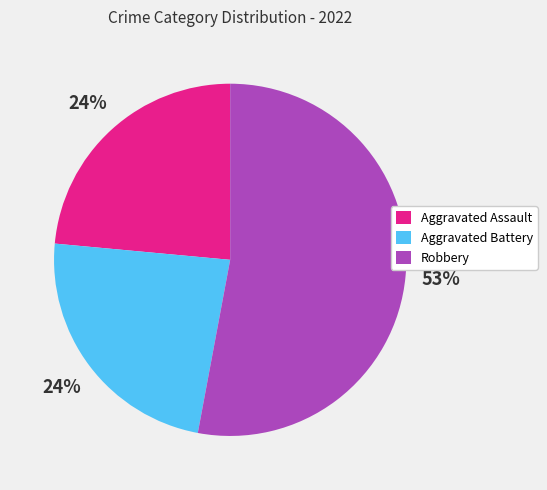

True or false: Aggravated Assault accounts for 24% of the total.

True